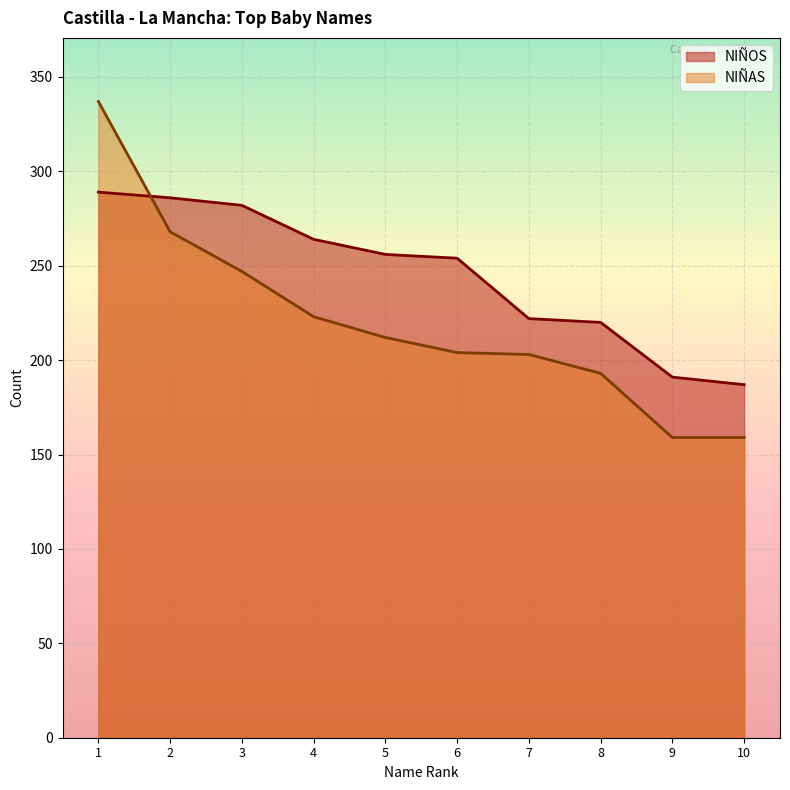

List the series in order of their overall mean, highest first.

NIÑOS, NIÑAS